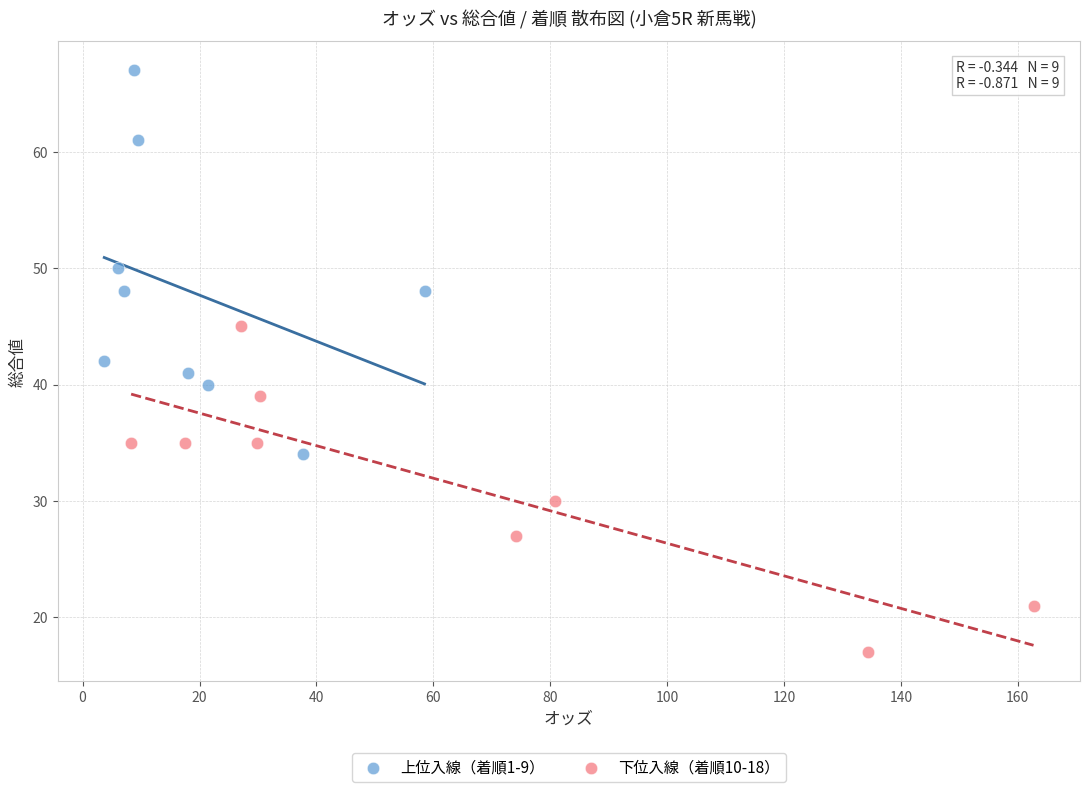

Which series has the largest Y range (max minus min)?

上位入線（着順1-9）